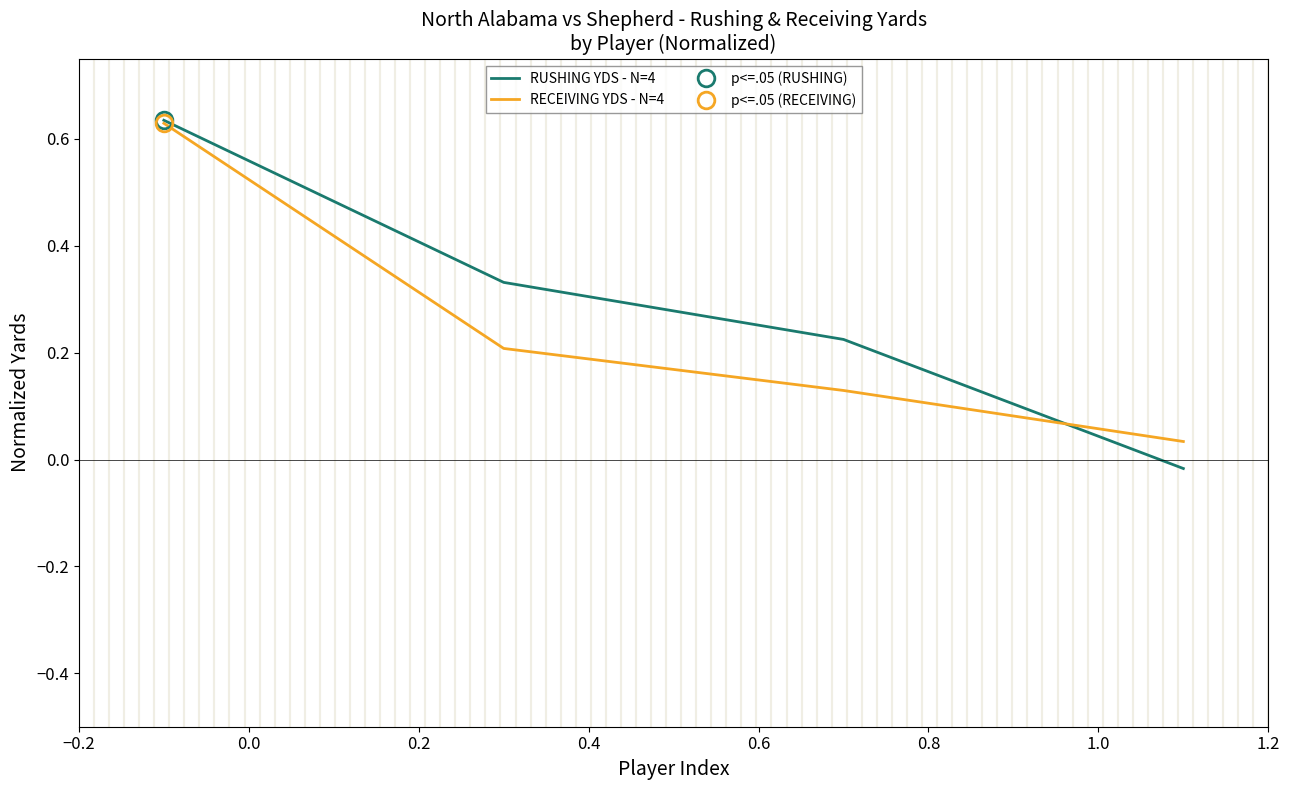

Rank the series at 0.2 from lowest to highest value.

RECEIVING YDS - N=4, RUSHING YDS - N=4